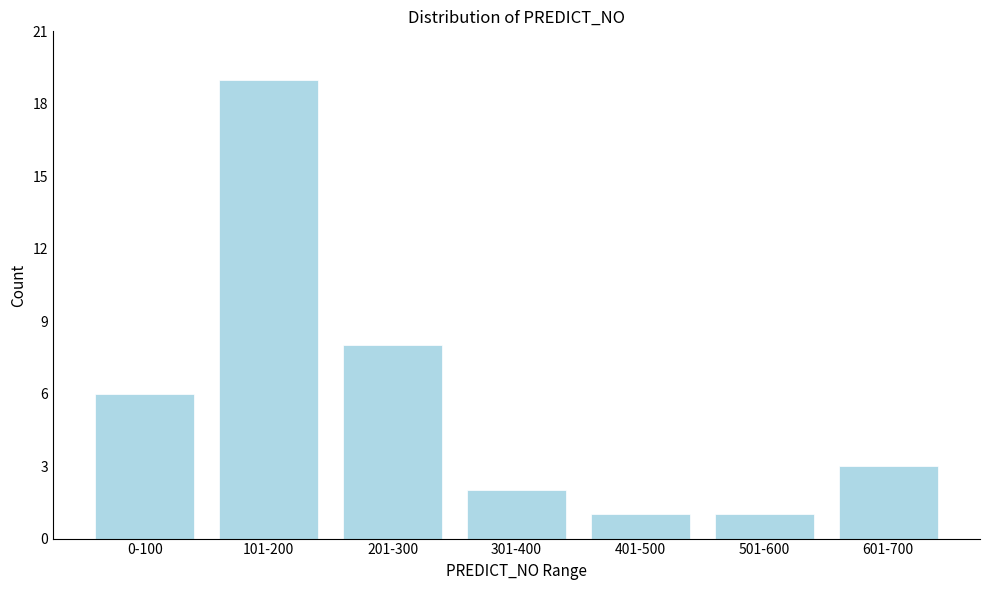

Reading right to left, extract all data points from this chart.

3	1	1	2	8	19	6